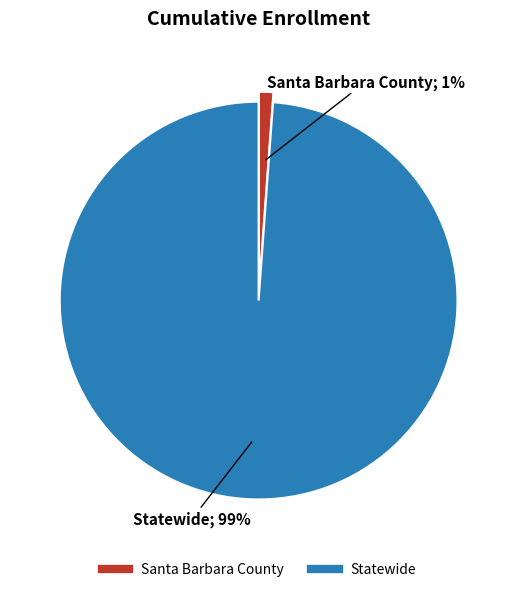

How many slices are in this pie chart?

2